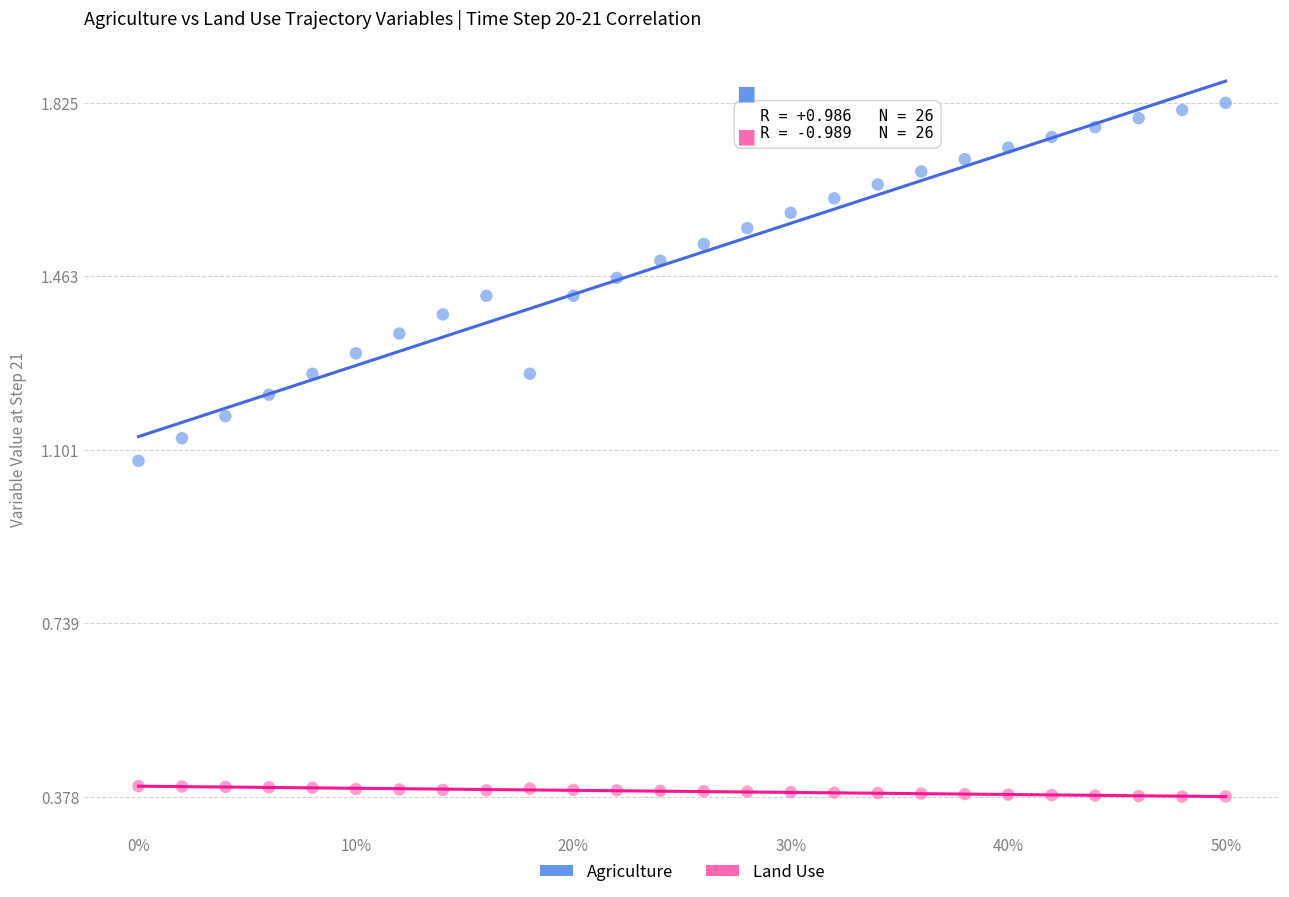

What are all the series names shown in the legend?

Agriculture, Land Use